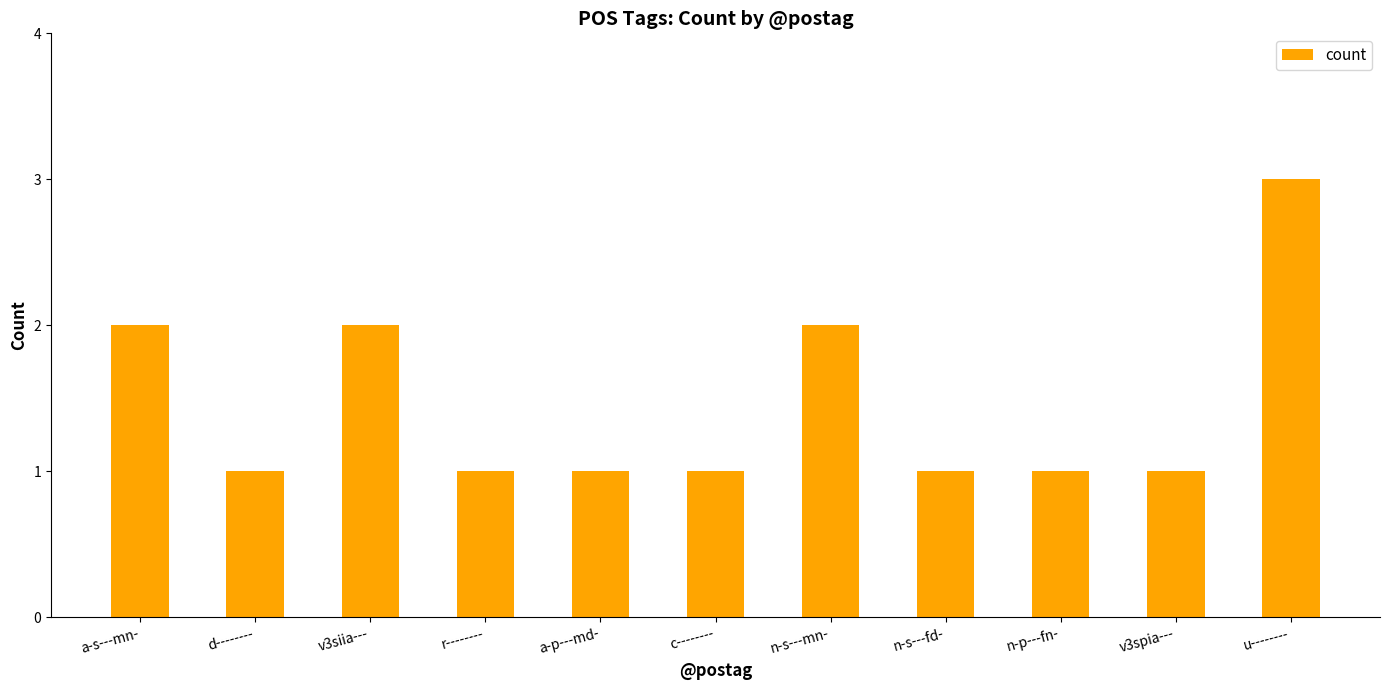

The value at c-------- is 1. True or false?

True